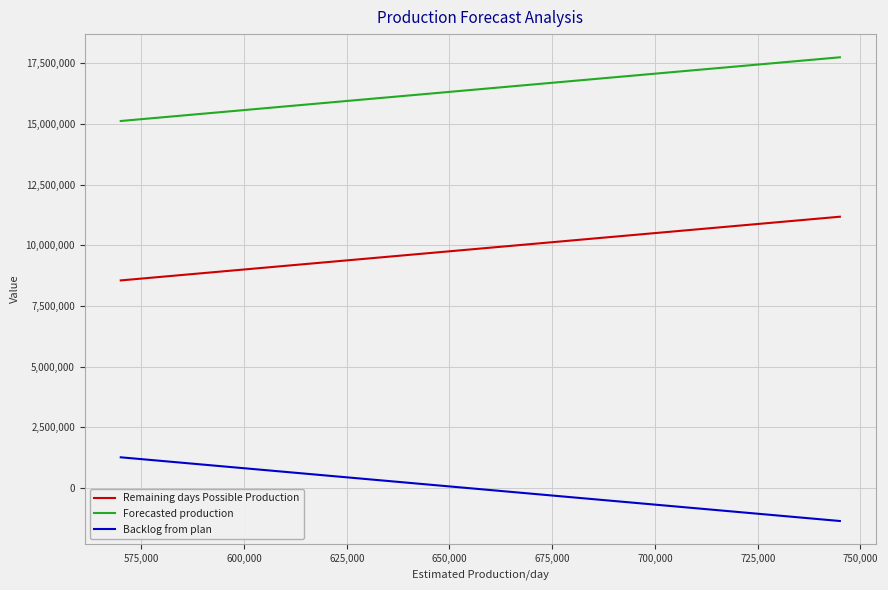

Does the chart display data point markers on the line(s)?

No